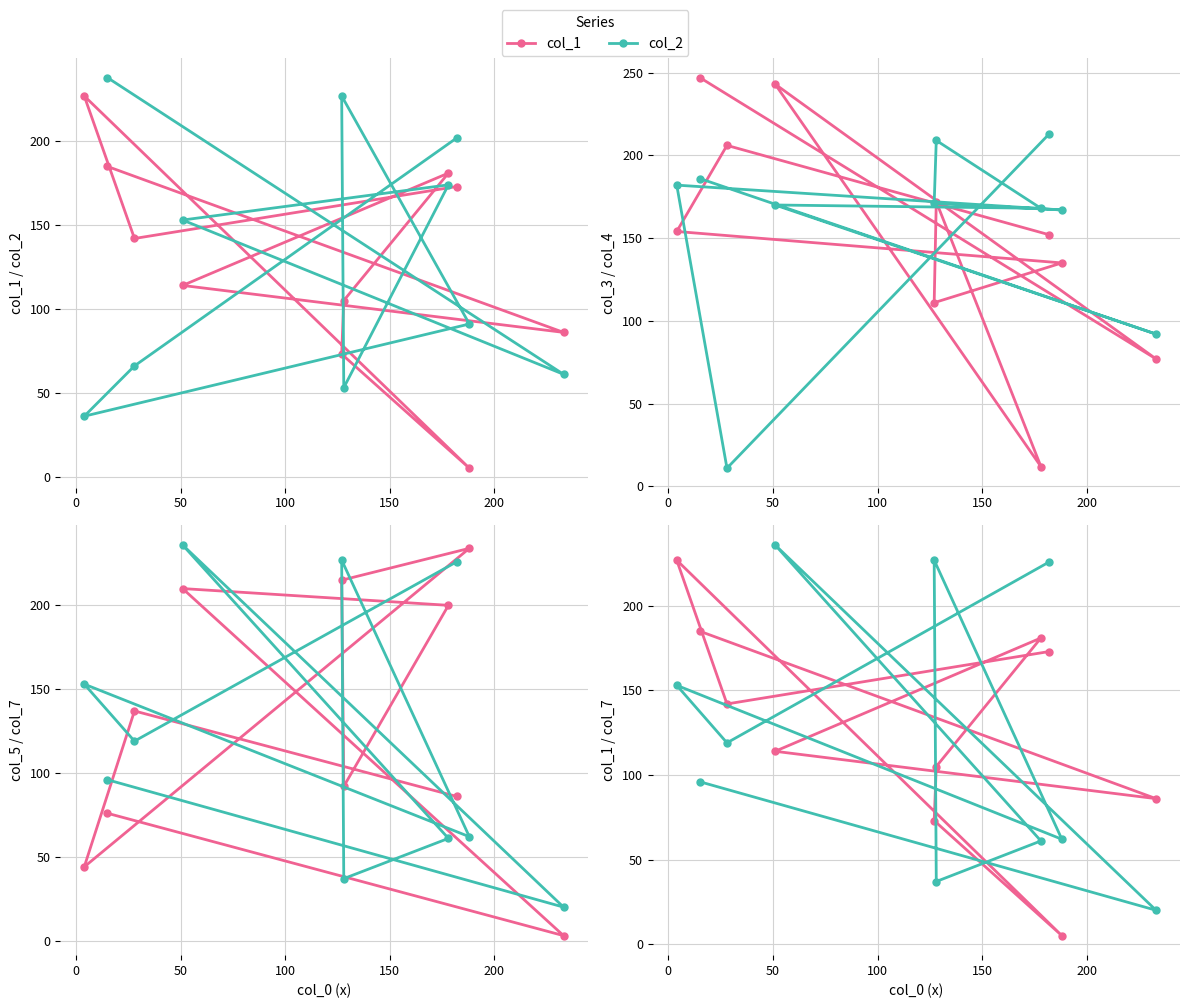

Is it true that col_3 equals 77 at 0?

True